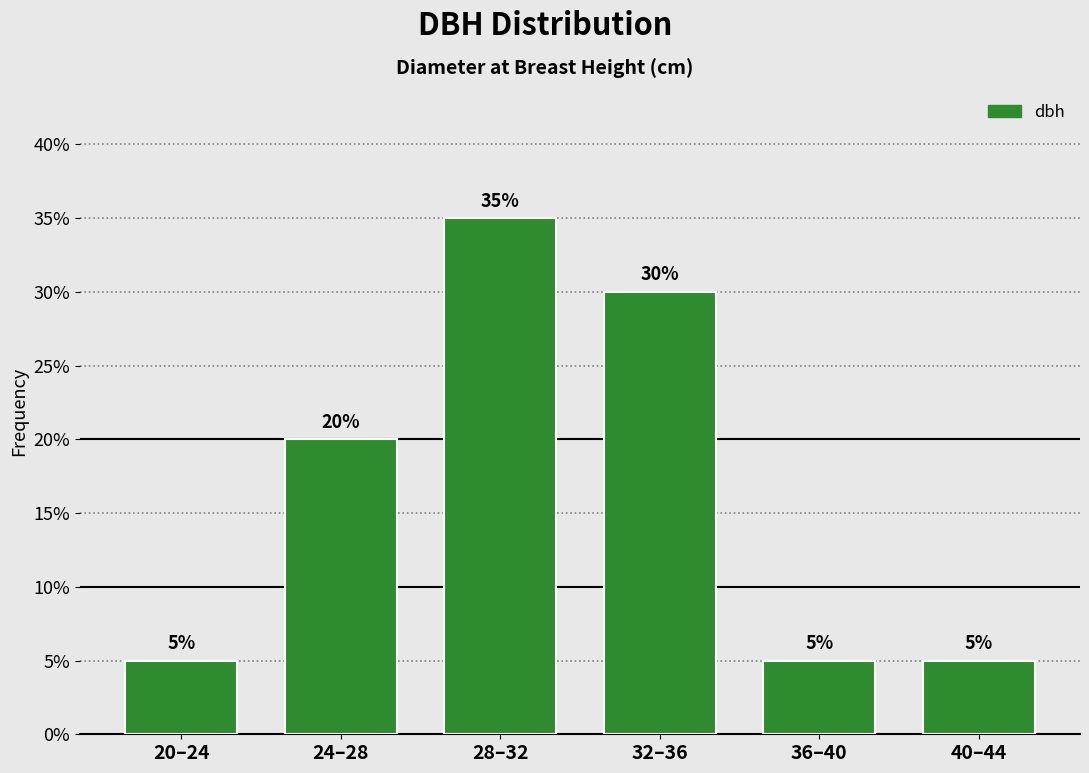

Reading left to right, list all the values displayed in this chart.

20–24=5	24–28=20	28–32=35	32–36=30	36–40=5	40–44=5